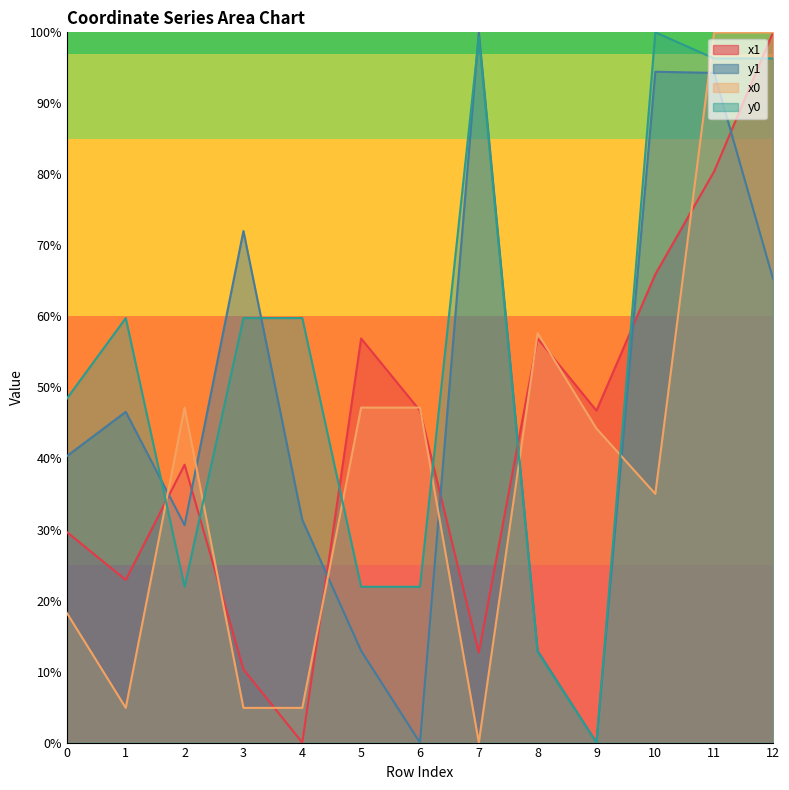

True or false: y1 has a value of 94.4 at 10.

True